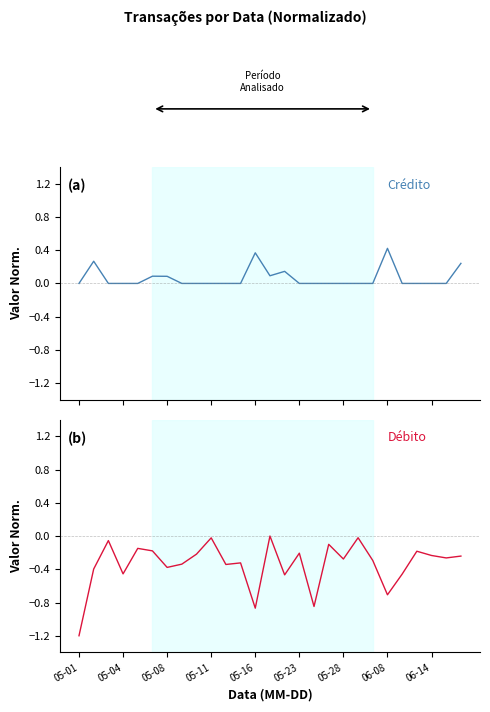

The value of Débito at 11 is -0.4. True or false?

False